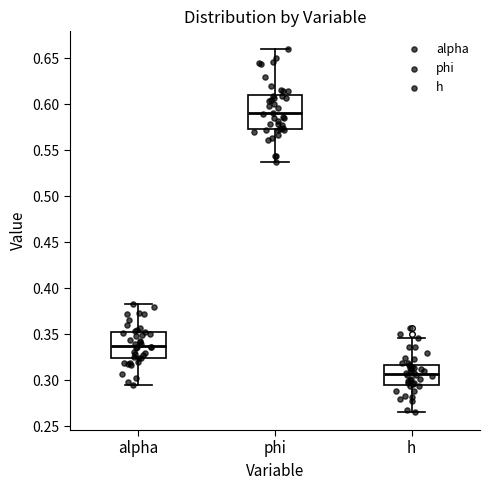

Reading left to right, read every box against the y-axis: the position of its median line, the range the box covers, and the ends of its whiskers. The values are not printed on the chart, so give them approximately, as read against the axis.

alpha: median 0.340, box 0.325 to 0.355, whiskers 0.295 to 0.385
phi: median 0.590, box 0.575 to 0.610, whiskers 0.535 to 0.660
h: median 0.305, box 0.295 to 0.315, whiskers 0.265 to 0.345